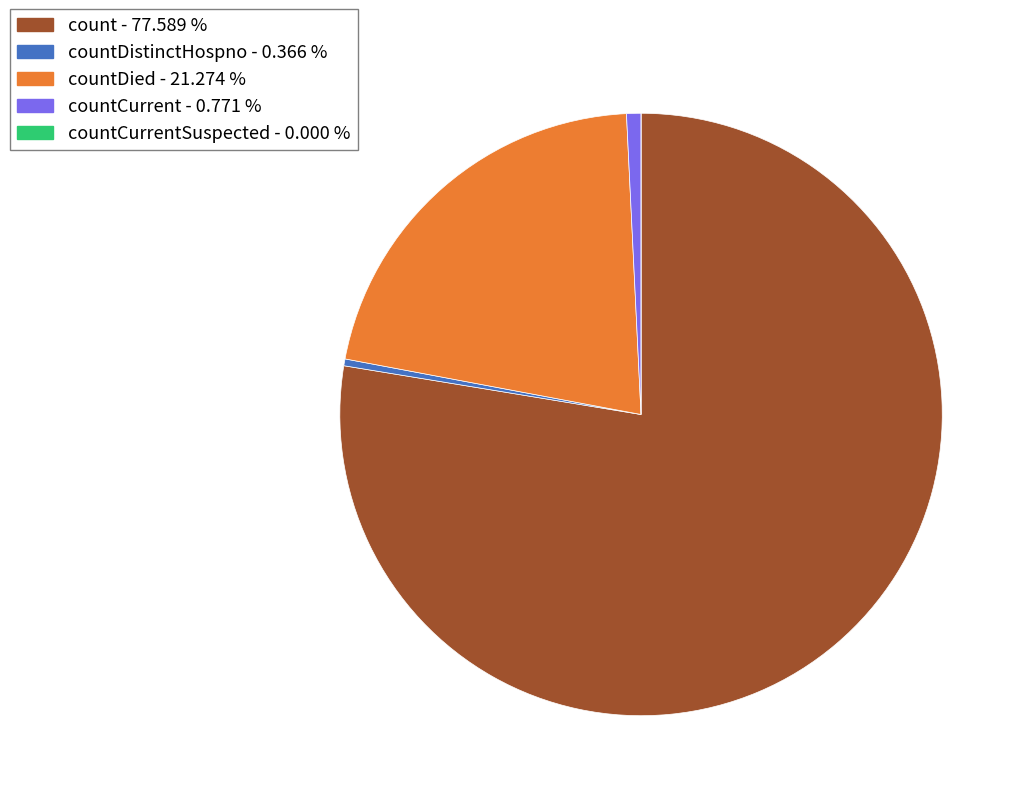

To the nearest percent, what is the difference between the largest and smallest slice percentages?

78%